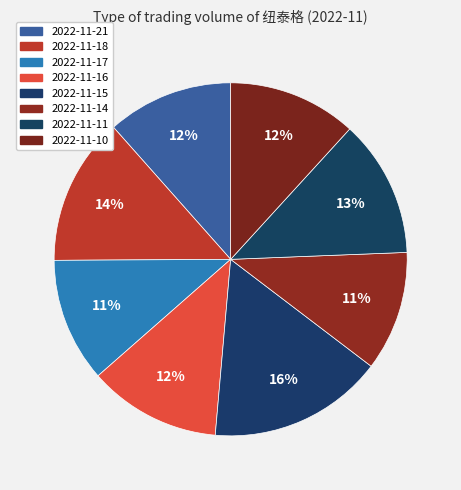

To the nearest percent, what percentage of the pie is 2022-11-18?

14%